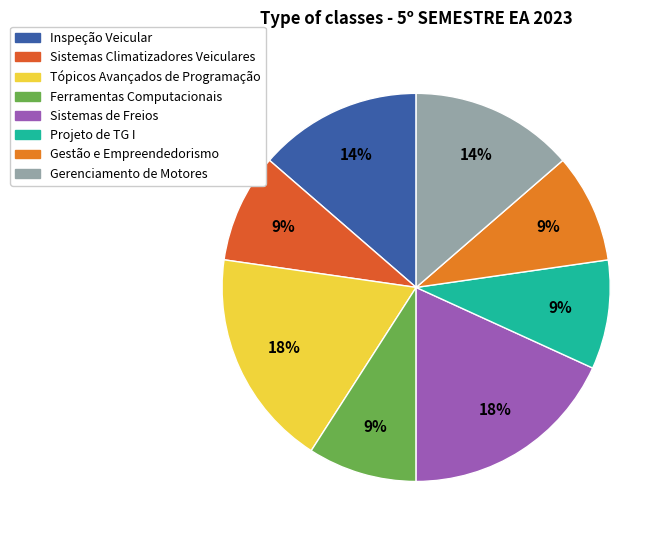

To the nearest percent, what is the combined percentage of Gerenciamento de Motores and Sistemas Climatizadores Veiculares?

23%